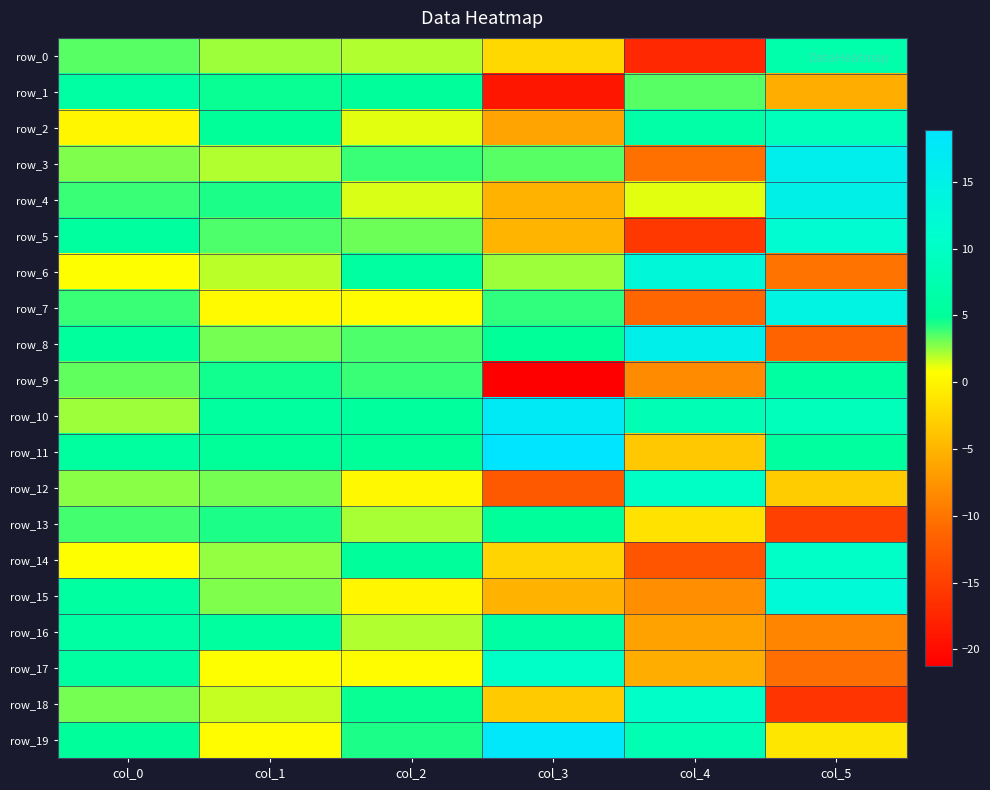

Where is row_11 nearest to the value 7?

col_5